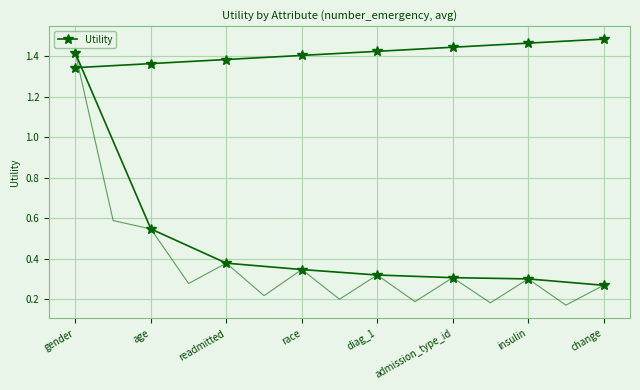

What is the change in value from age to change?

-0.3